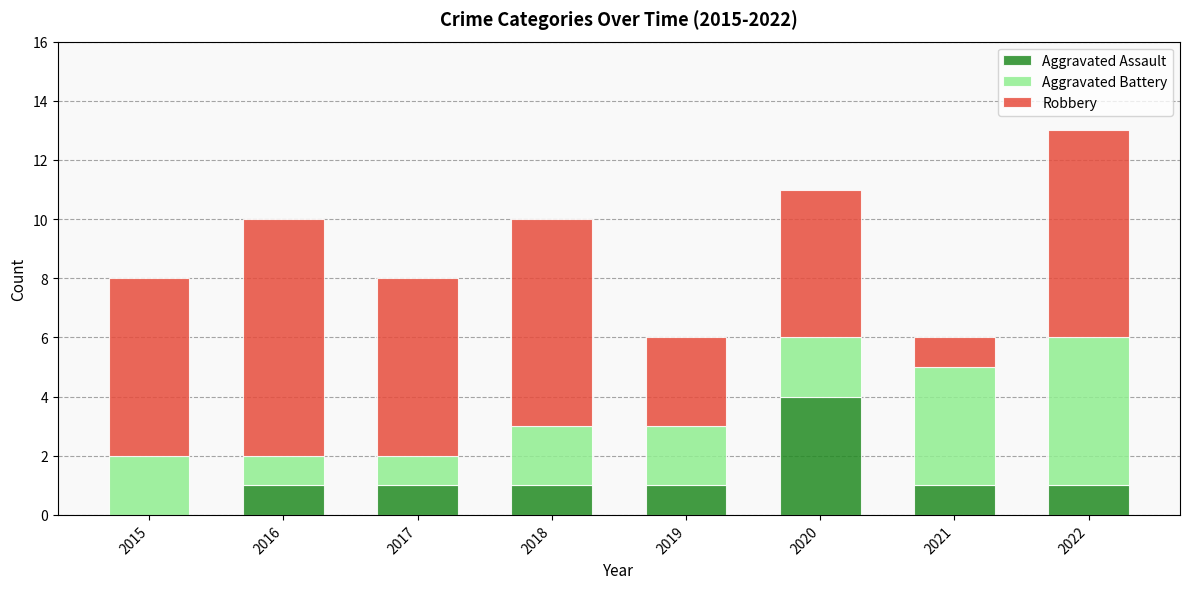

Count the number of data series in this chart.

3